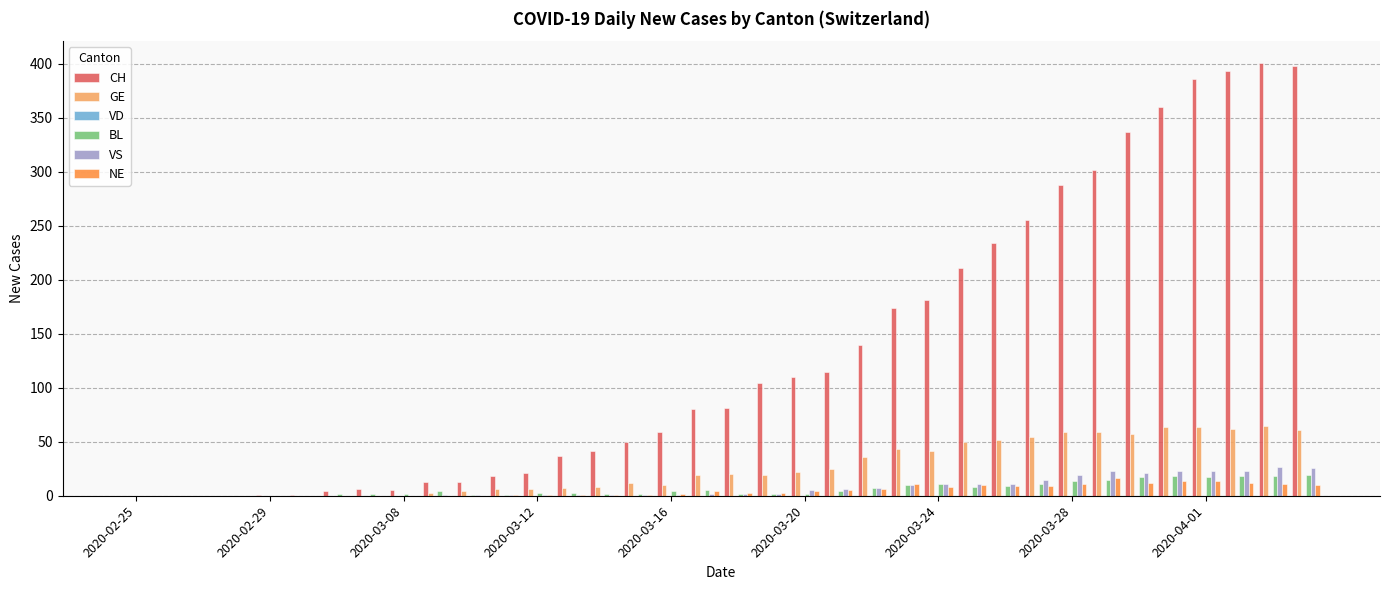

What is the sum of all VS values?

275